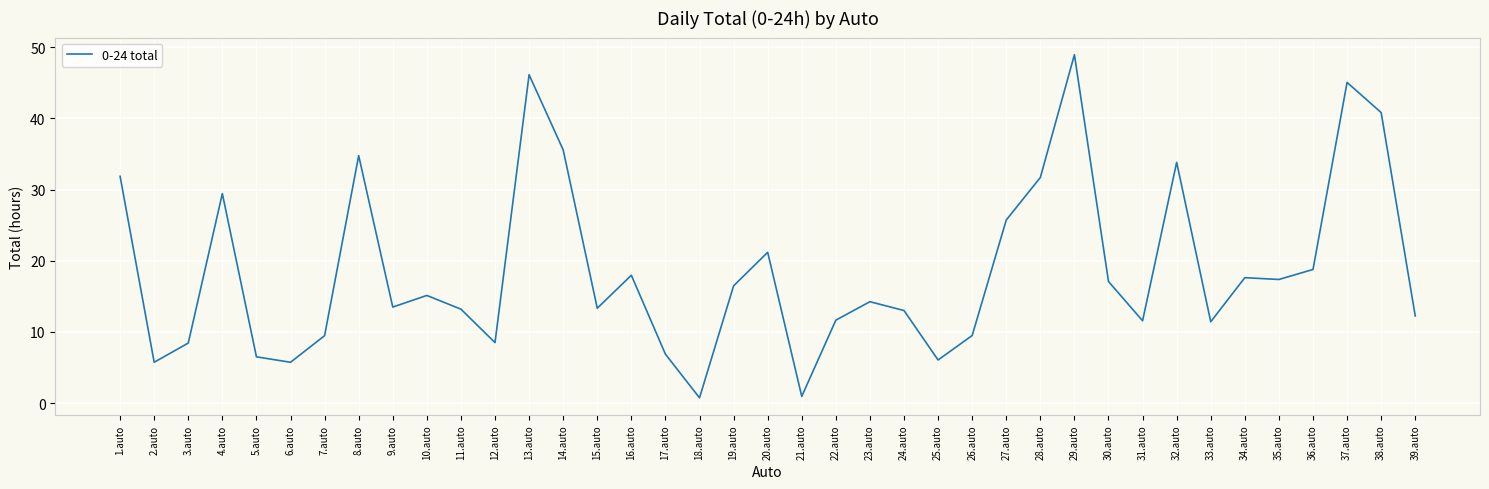

True or false: the data shows 7.3 at 8.auto.

False